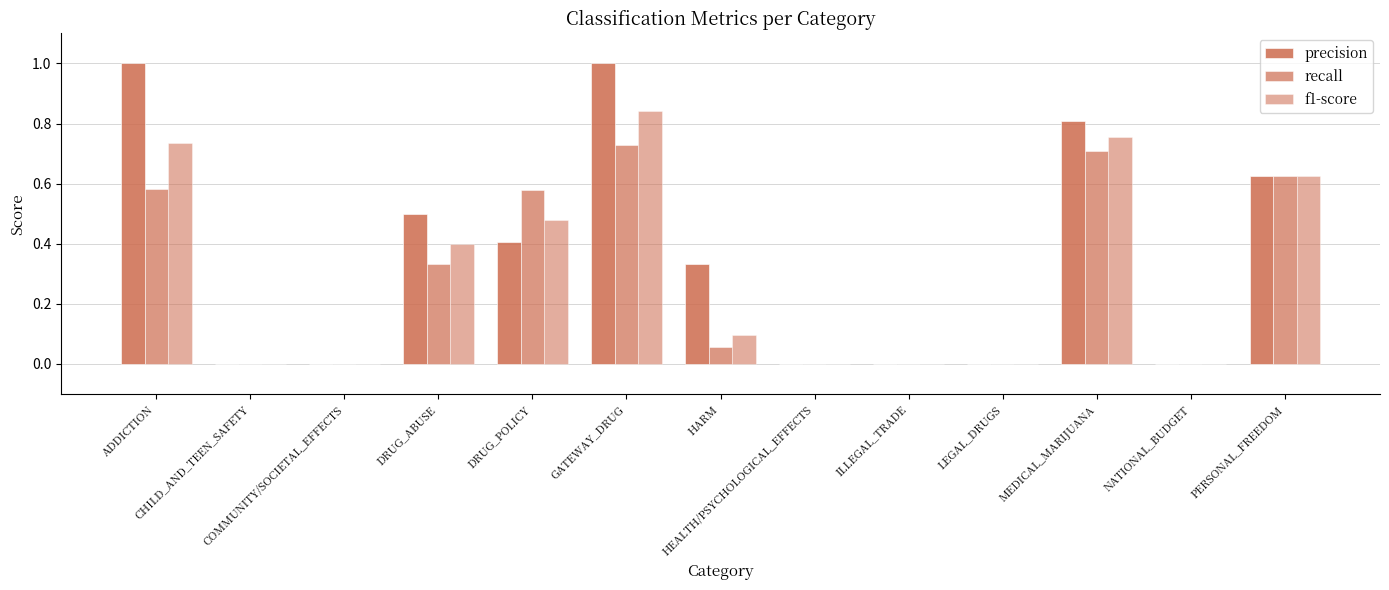

The f1-score series shows 0.0 at ILLEGAL_TRADE. True or false?

True